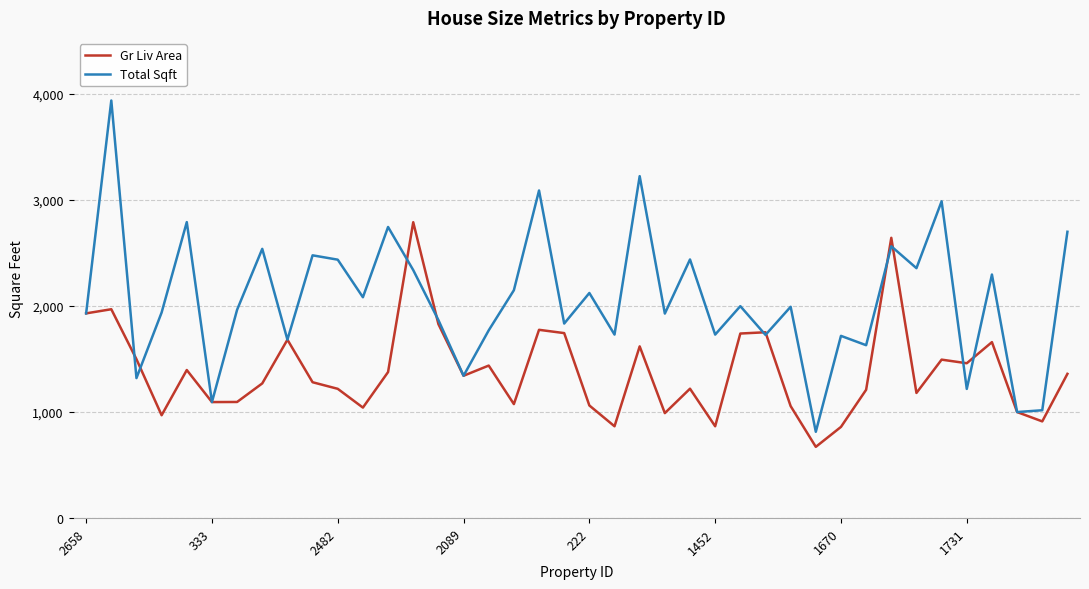

Rank the series by their maximum value, from lowest to highest.

Gr Liv Area, Total Sqft